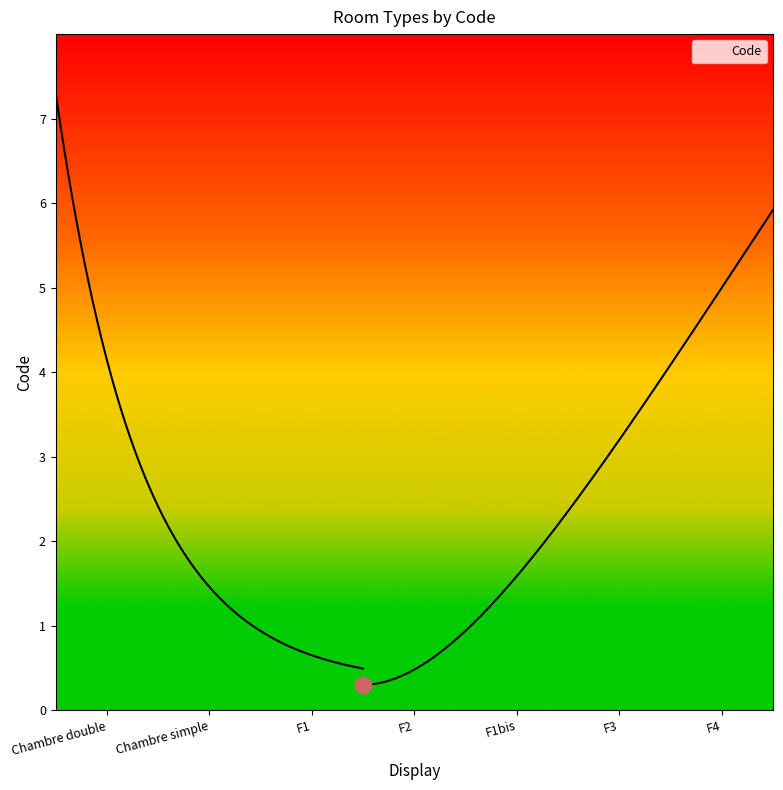

Which label corresponds to the largest value in the chart?

F4